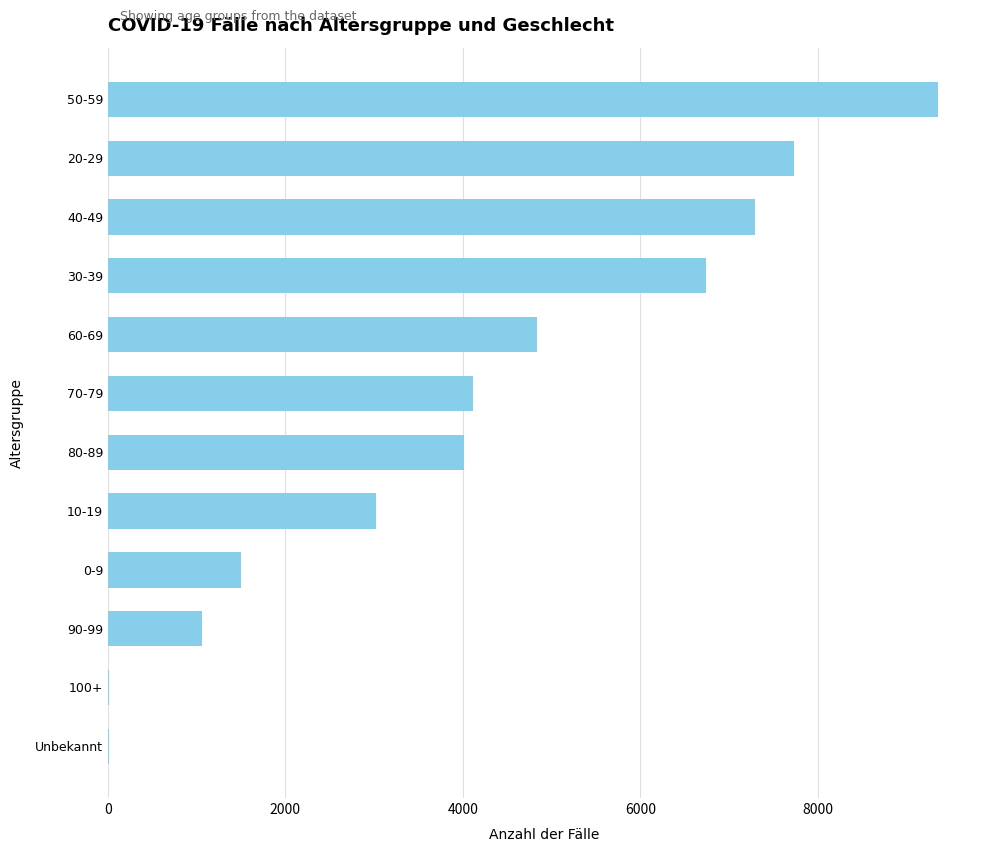

What is the greatest value displayed?

9360